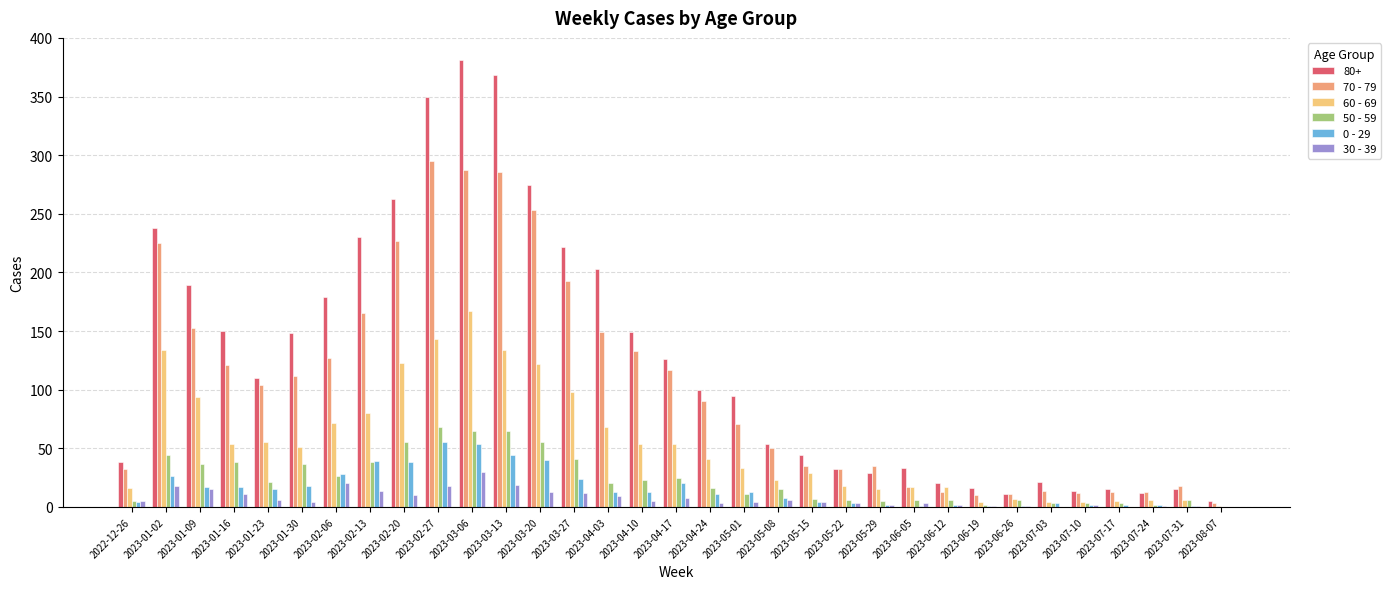

Which series has the largest total across all categories?

80+